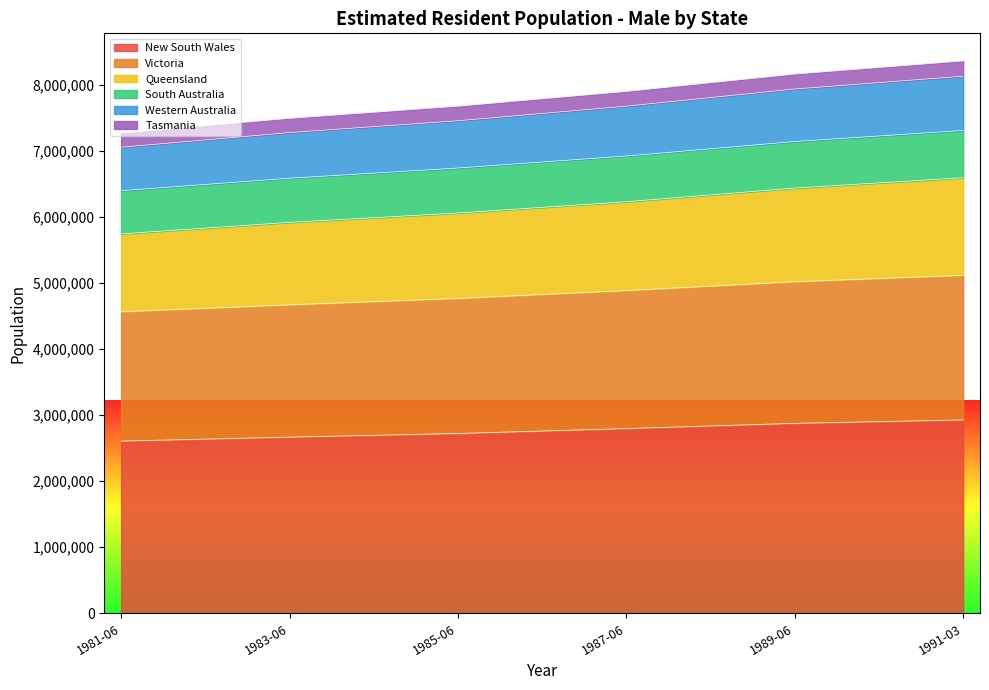

What is the label of the 2nd point from the right?

1989-06